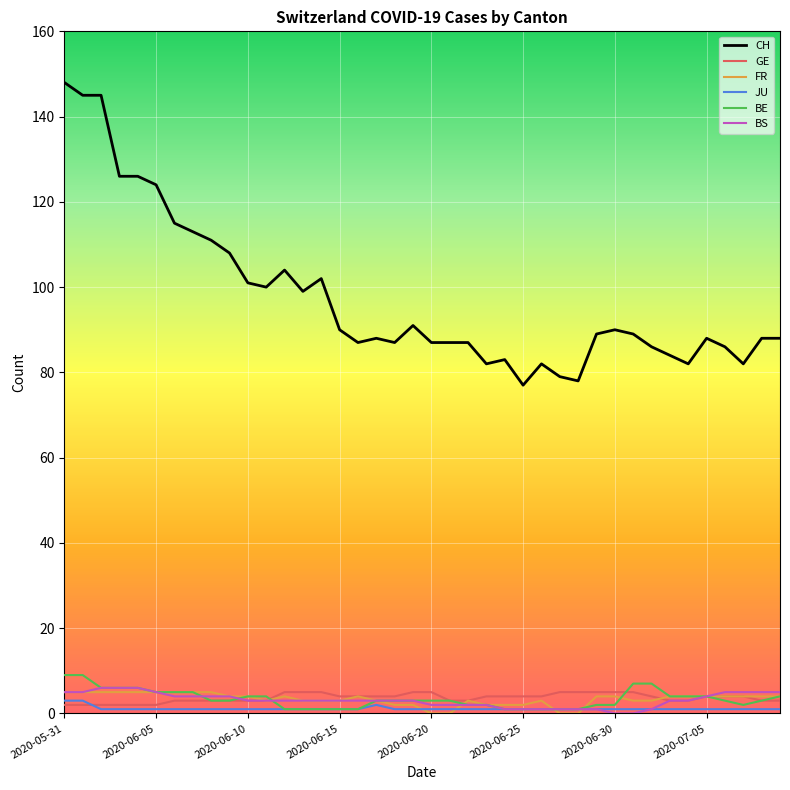

How many values in the FR series are below 4?

18